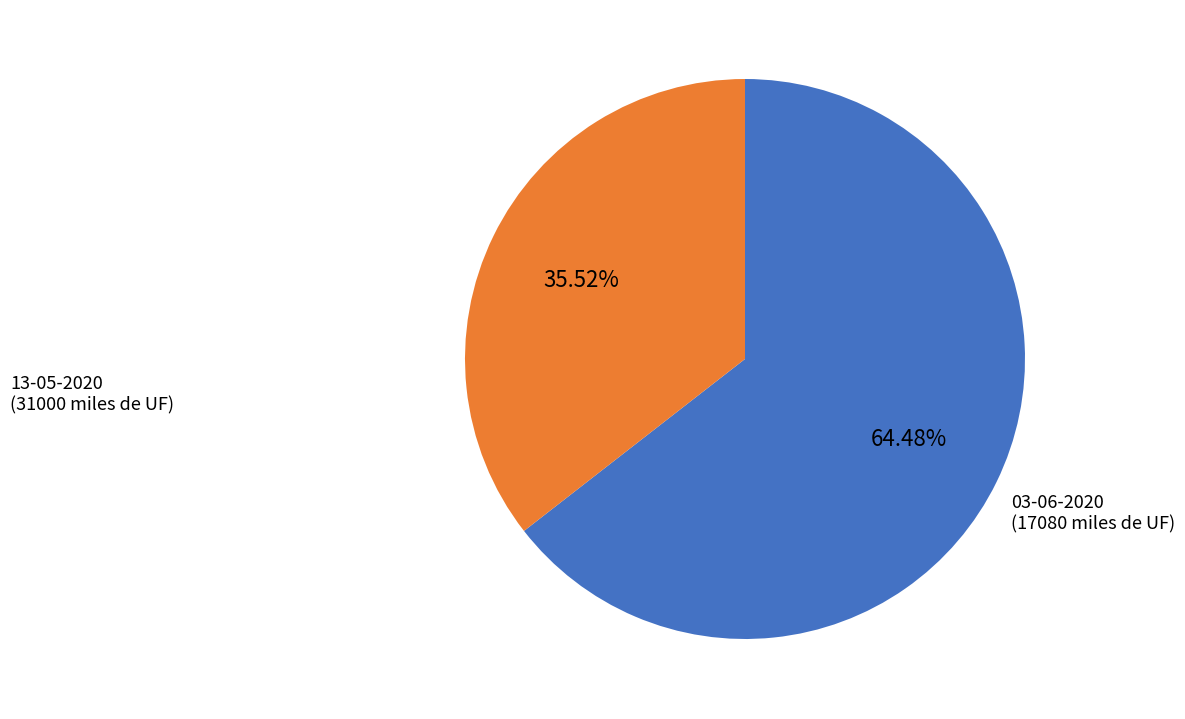

Count the number of slices in the pie.

2